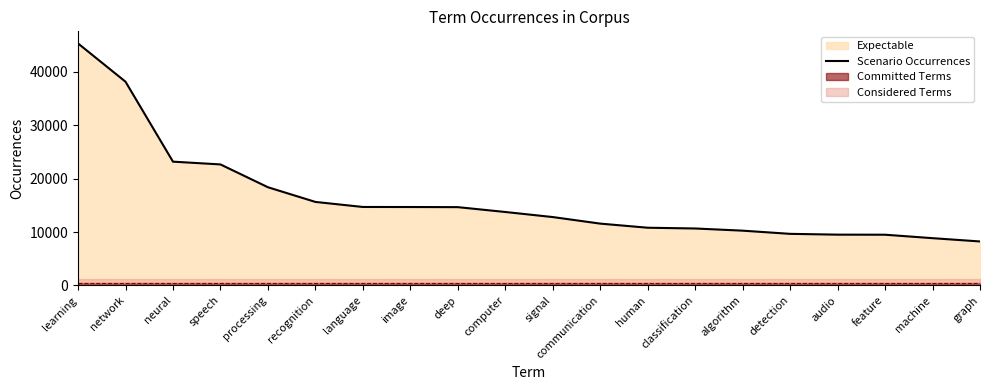

What position from the left is speech?

4